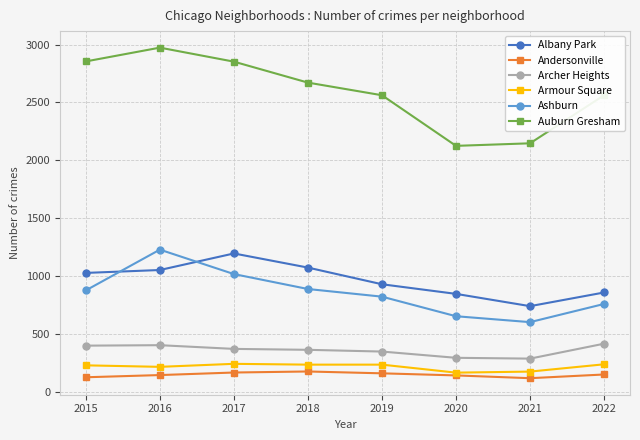

At which category is the sum across all series the highest?

2016